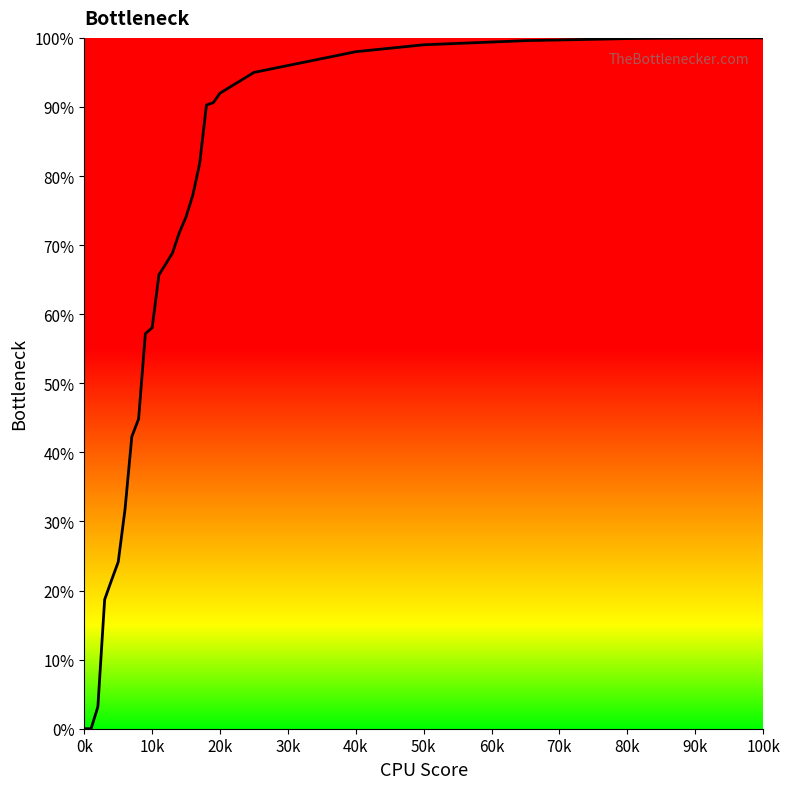

Is this an area chart (filled region under the line)?

No